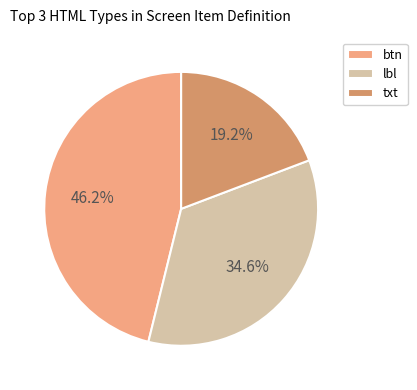

What is the ratio of the value at btn to the value at lbl?

1.3